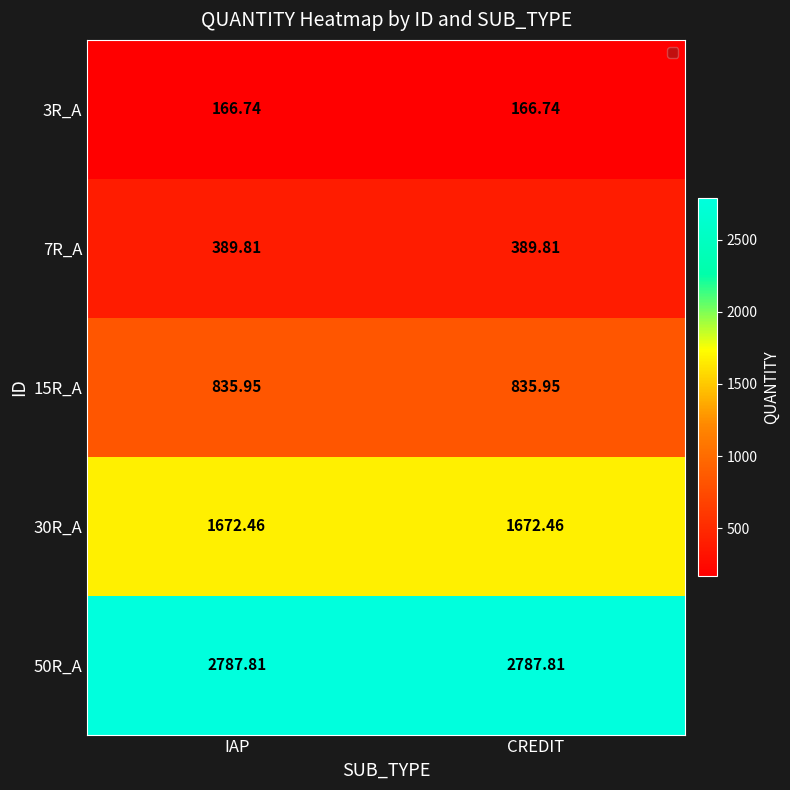

Is the value of 7R_A at CREDIT greater than the value of 15R_A at IAP?

No